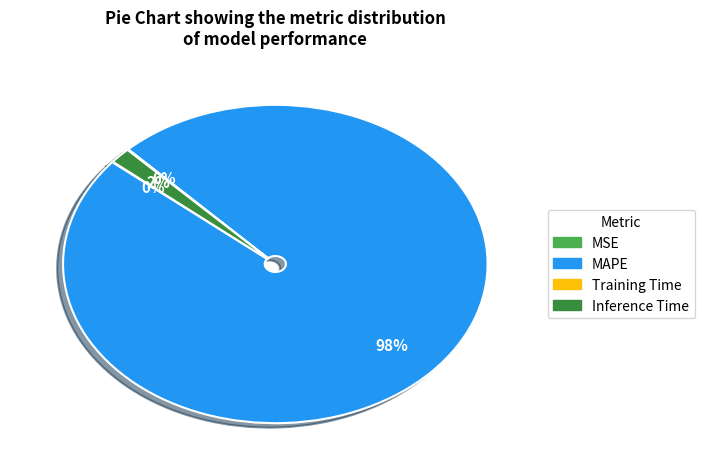

Between Inference Time and MAPE, which is larger?

MAPE